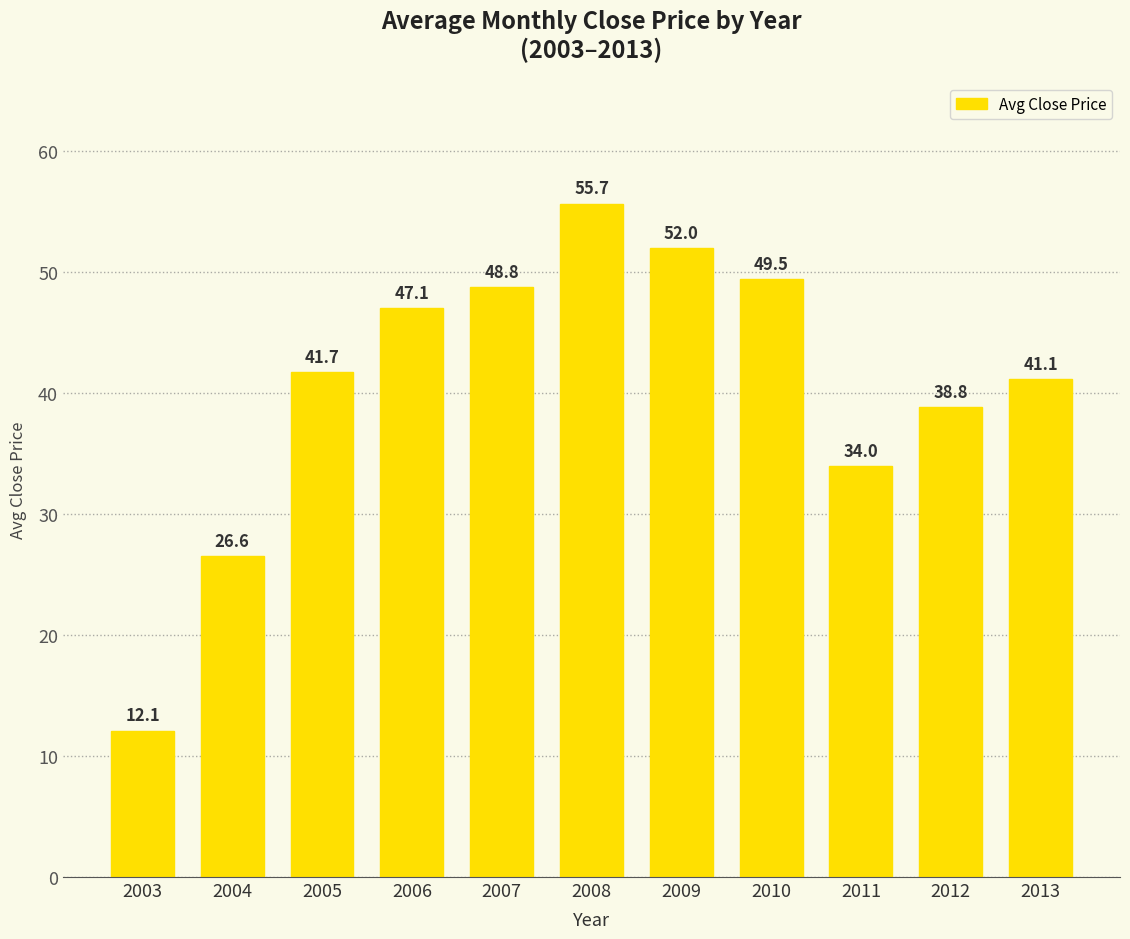

List the labels in order of value, largest first.

2008, 2009, 2010, 2007, 2006, 2005, 2013, 2012, 2011, 2004, 2003